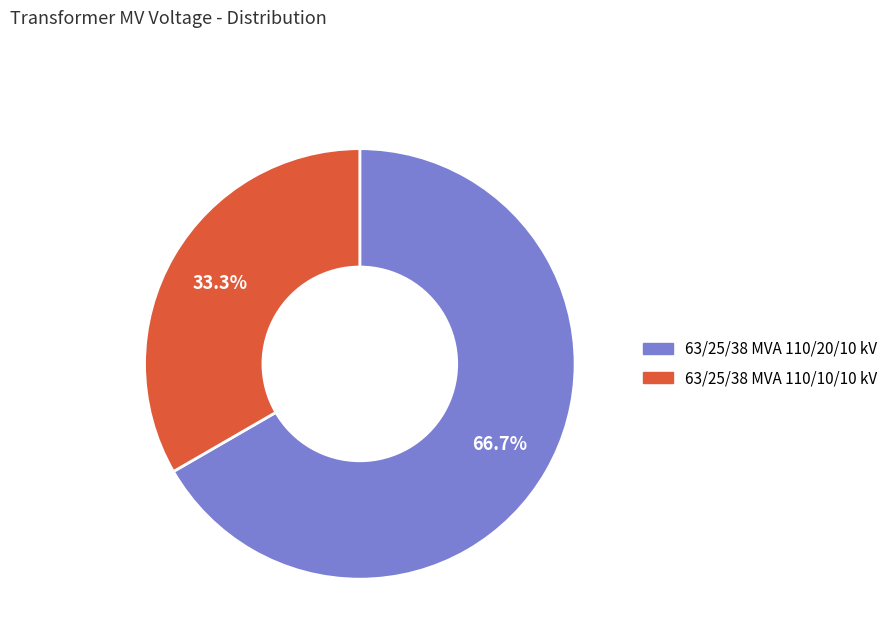

The 63/25/38 MVA 110/10/10 kV slice represents 33% of the pie. True or false?

True